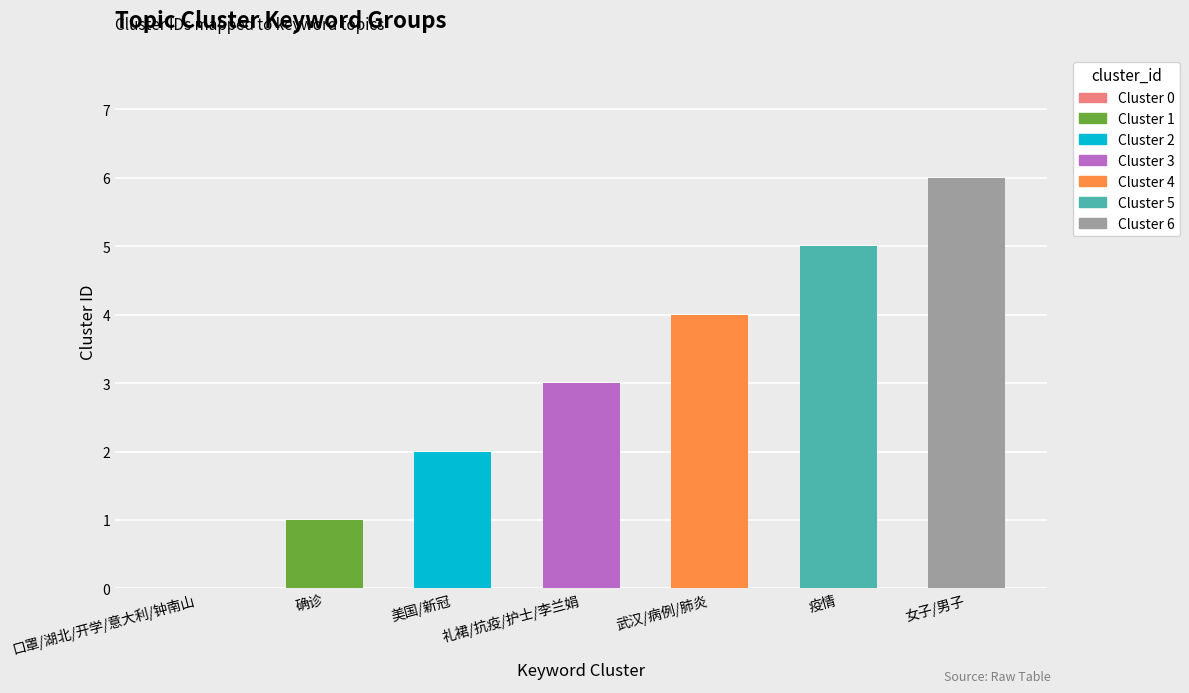

Rank the categories by value from highest to lowest.

女子/男子, 疫情, 武汉/病例/肺炎, 礼裙/抗疫/护士/李兰娟, 美国/新冠, 确诊, 口罩/湖北/开学/意大利/钟南山